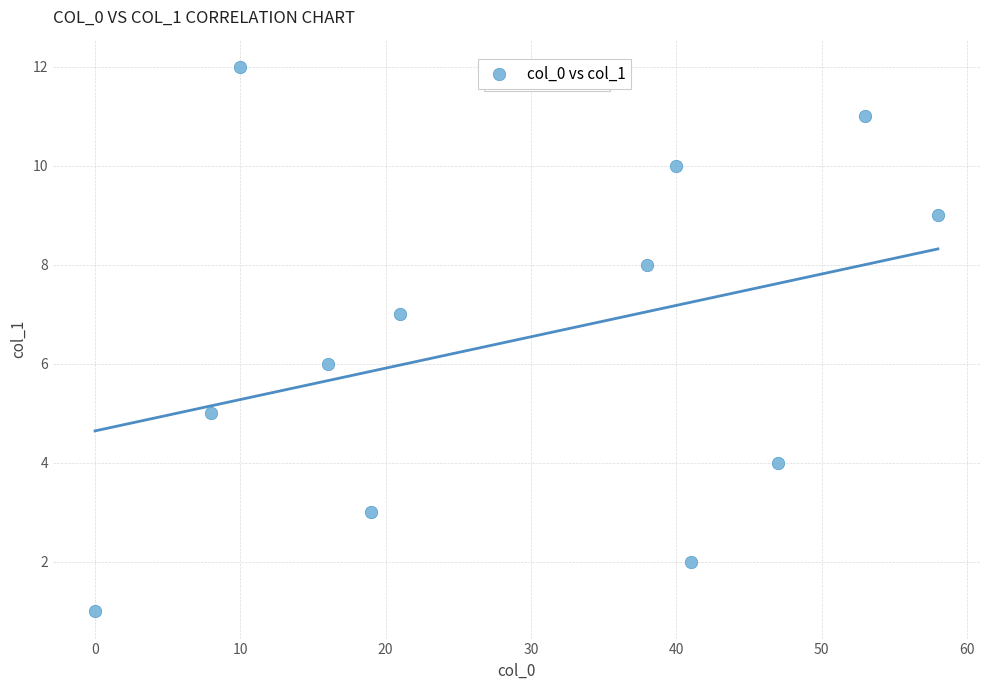

What is the average X value?

29